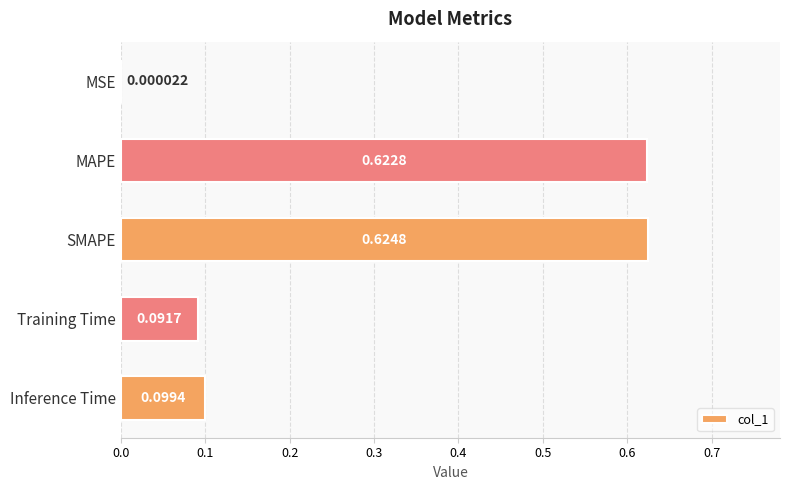

At which category does the chart reach its peak across all series?

SMAPE